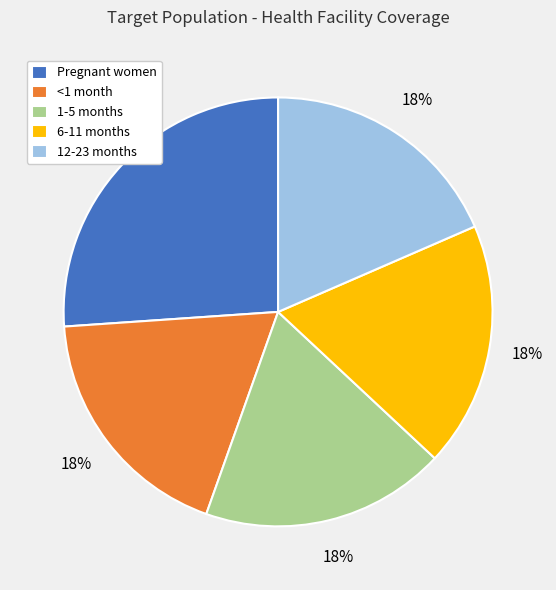

Combined, do 1-5 months and <1 month account for over 50%?

No